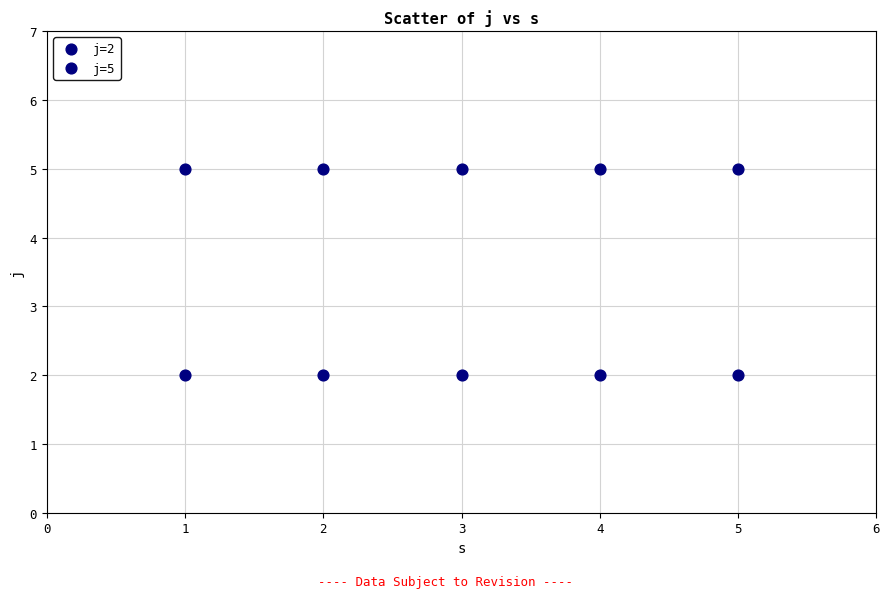

How many data points are displayed?

10